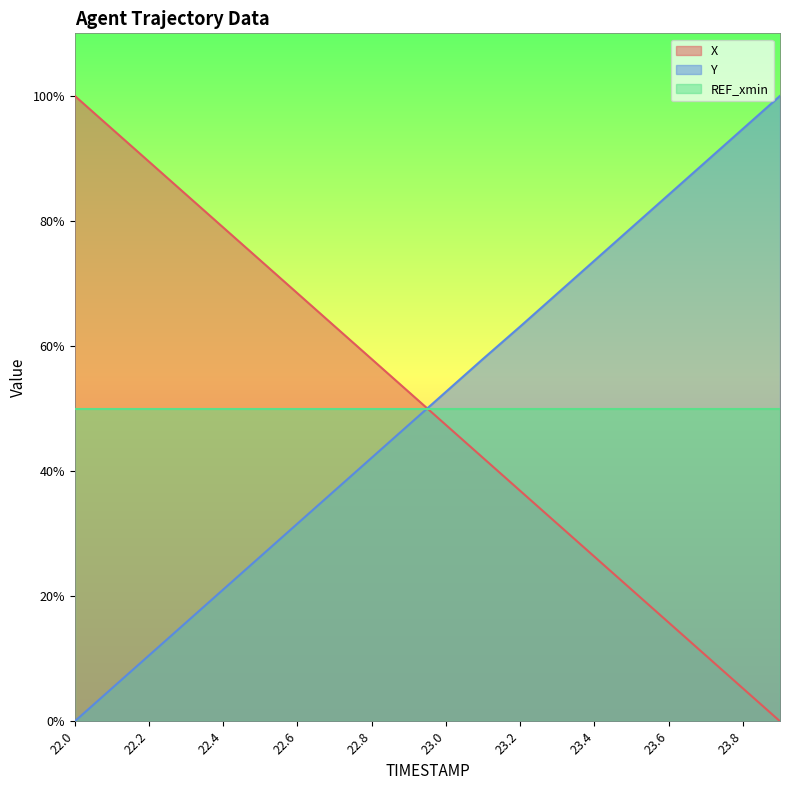

Where does the X series first go above 52?

22.0